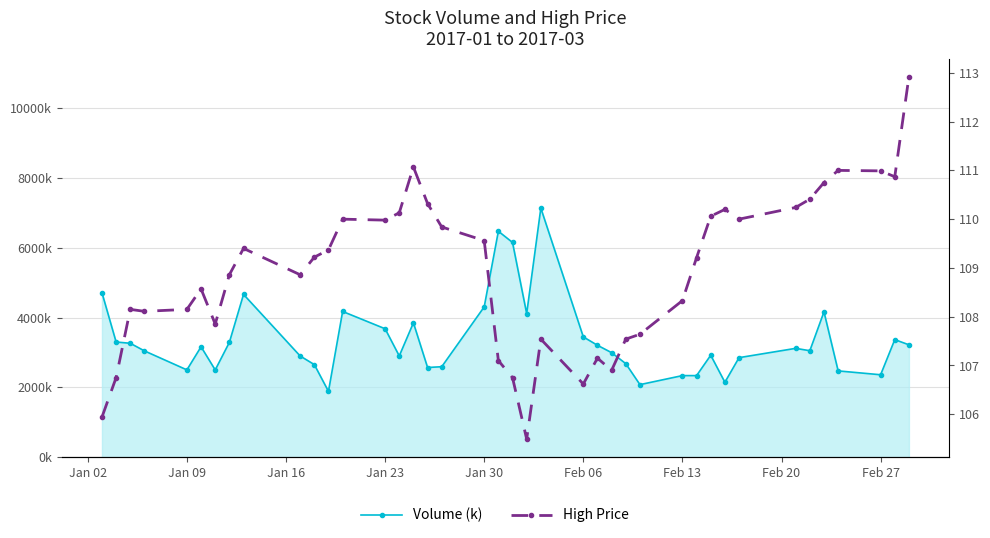

Reading right to left, list all the values displayed in this chart.

Volume (k): 3218.7	3367.2	2361.2	2471.7	4162.2	3049.3	3117.2	2850.9	2146.4	2920.0	2336.8	2337.1	2078.4	2679.2	2993.6	3204.8	3445.1	7132.6	4112.0	6149.1	6470.2	4304.4	2591.6	2568.7	3848.3	2899.6	3678.2	4173.3	1885.3	2652.3	2898.2	4661.9	3288.5	2499.0	3162.2	2500.7	3044.6	3262.2	3299.0	4711.3
High Price: 112.9	110.9	111.0	111.0	110.8	110.4	110.2	110.0	110.2	110.1	109.2	108.3	107.6	107.5	106.9	107.2	106.6	107.5	105.5	106.8	107.1	109.6	109.8	110.3	111.1	110.1	110.0	110.0	109.4	109.2	108.9	109.4	108.9	107.8	108.6	108.2	108.1	108.2	106.8	105.9